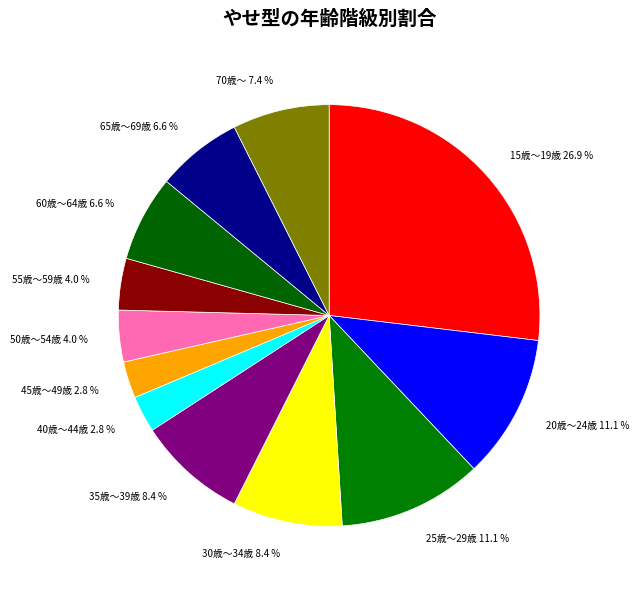

What percentage is the 20歳～24歳 slice, to the nearest percent?

11%